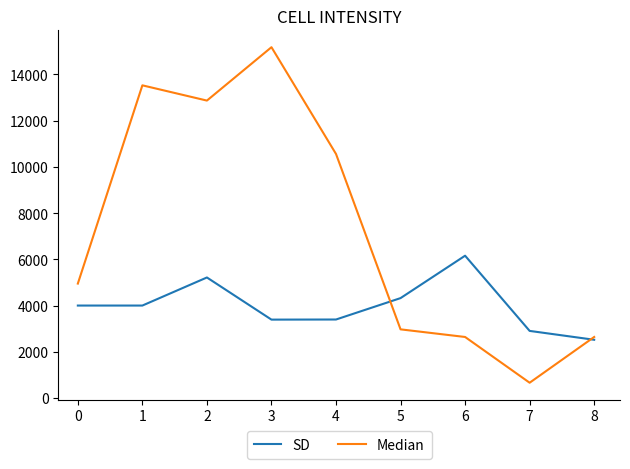

What is the difference between the maximum and minimum values in the Median series?

14520.0